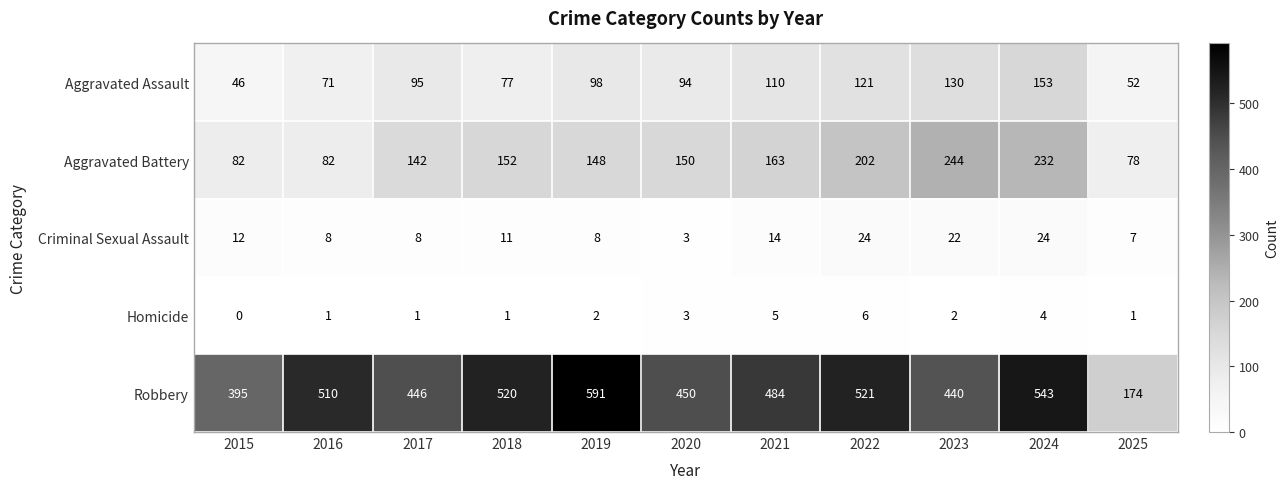

What is the spread (max minus min) of values at 2017?

445